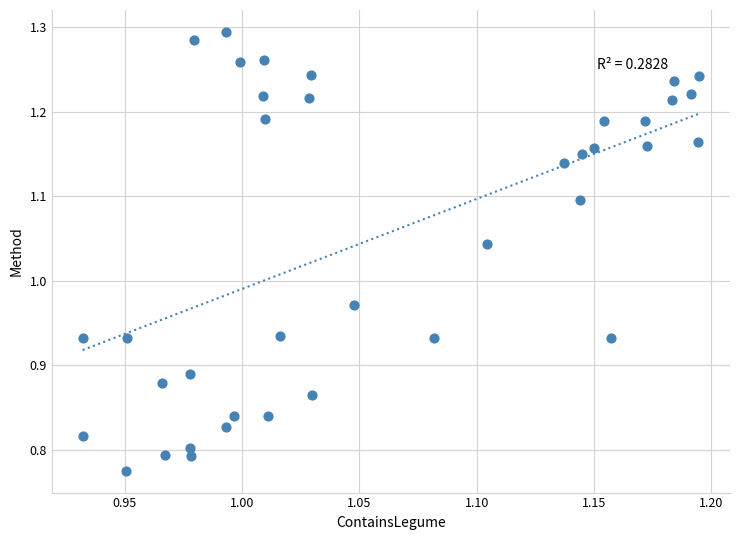

What is the range of X values (max minus min)?

0.3